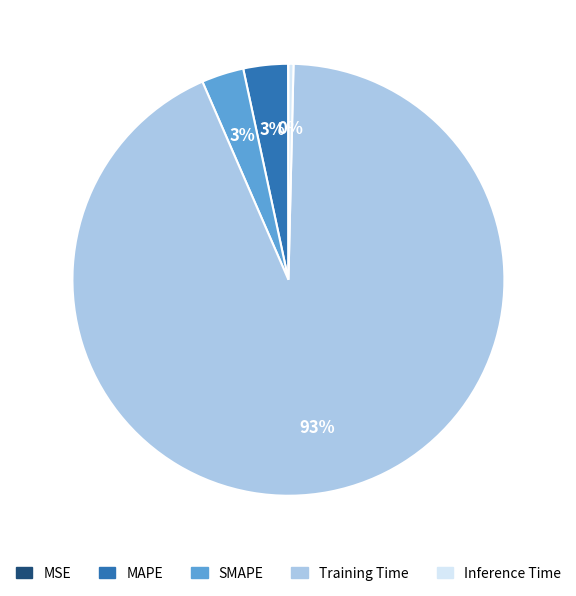

Which category has the biggest portion of the pie?

Training Time